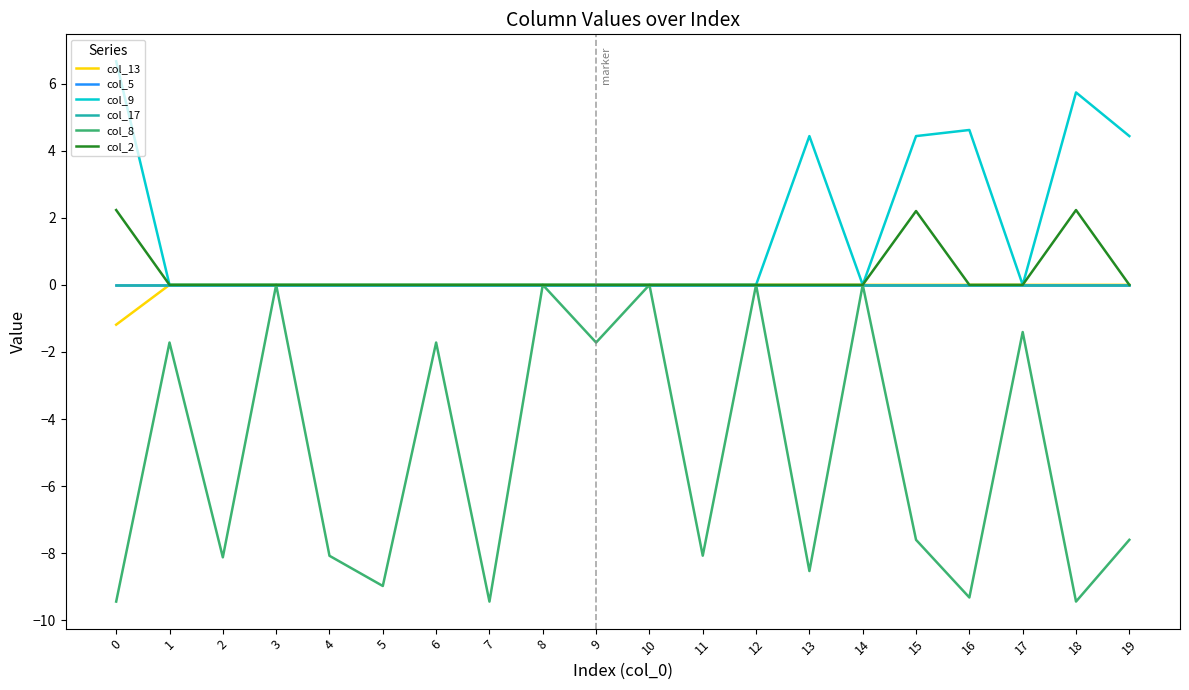

Is this an area chart (filled region under the line)?

No